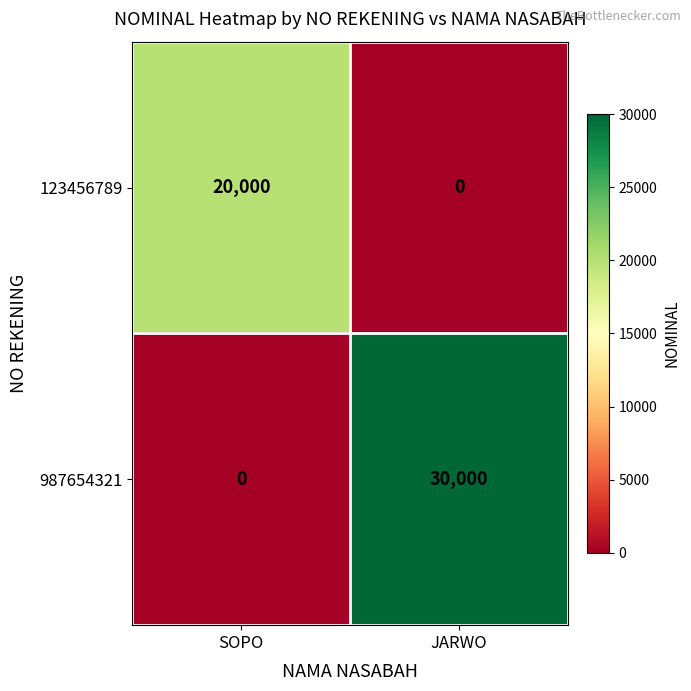

Which series has the largest total across all categories?

987654321